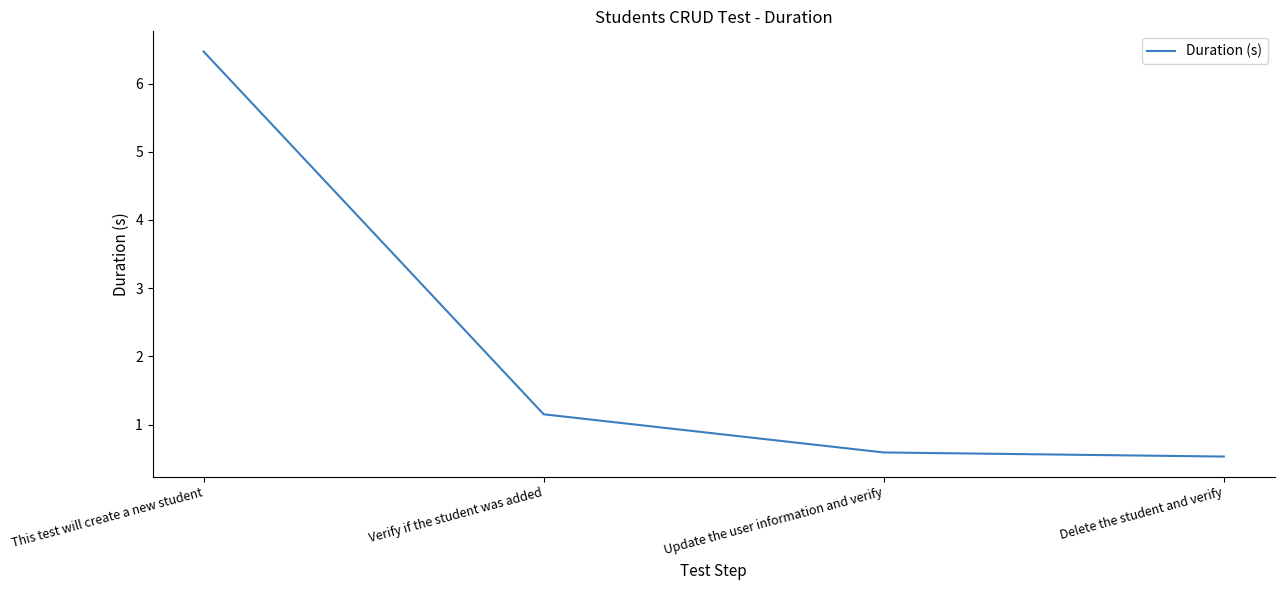

How many lines are shown in the chart?

1